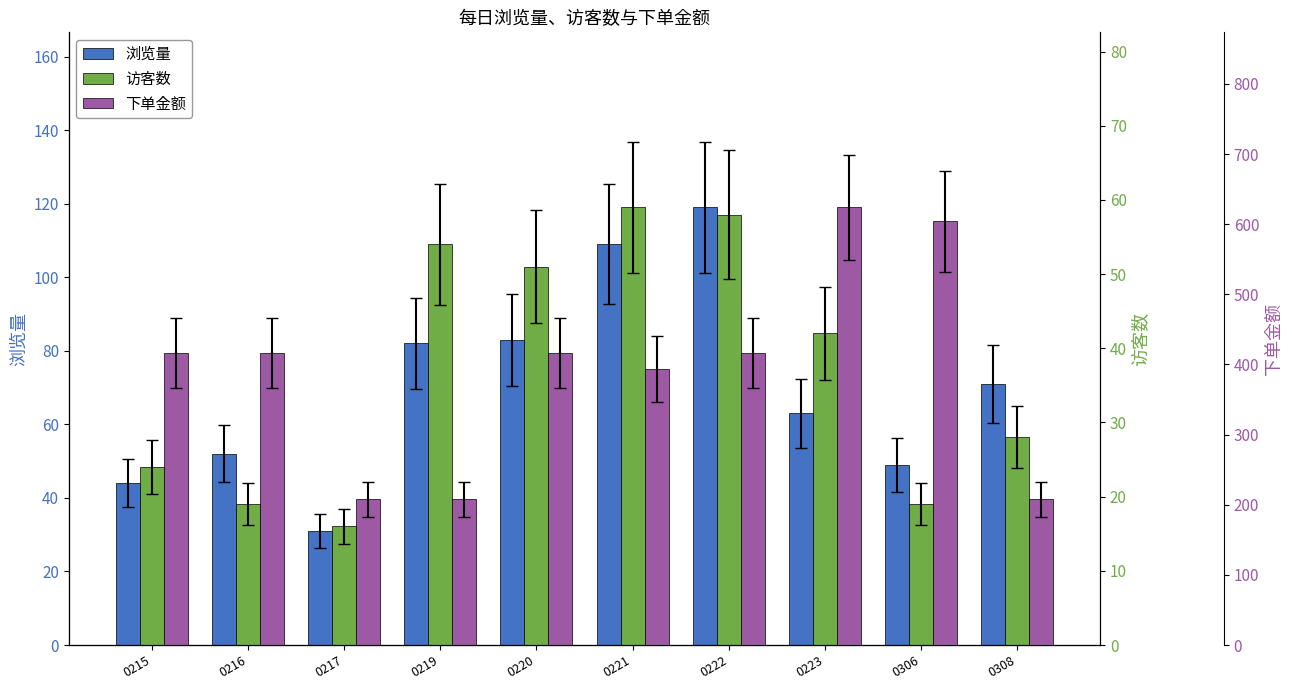

True or false: 访客数 has a value of 51 at 0220.

True